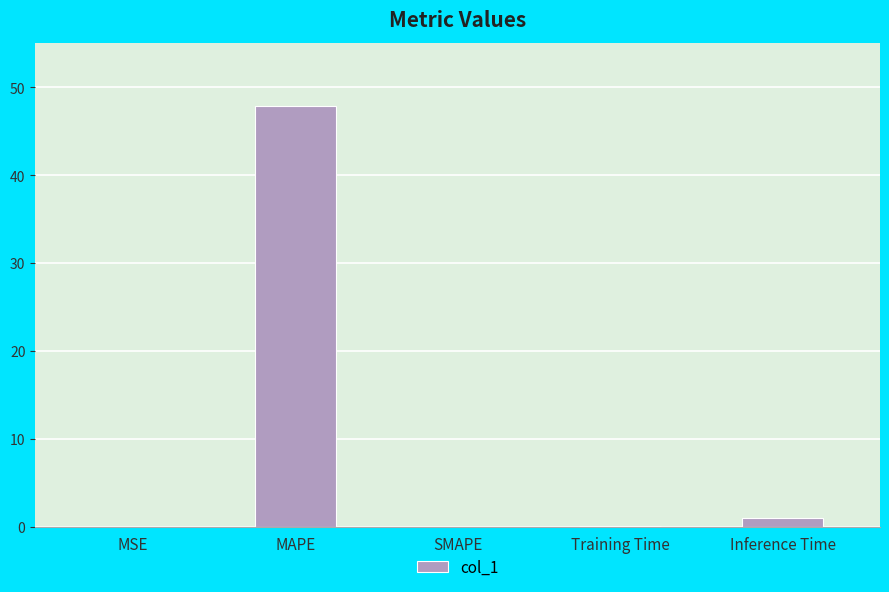

Which label corresponds to the largest value in the chart?

MAPE